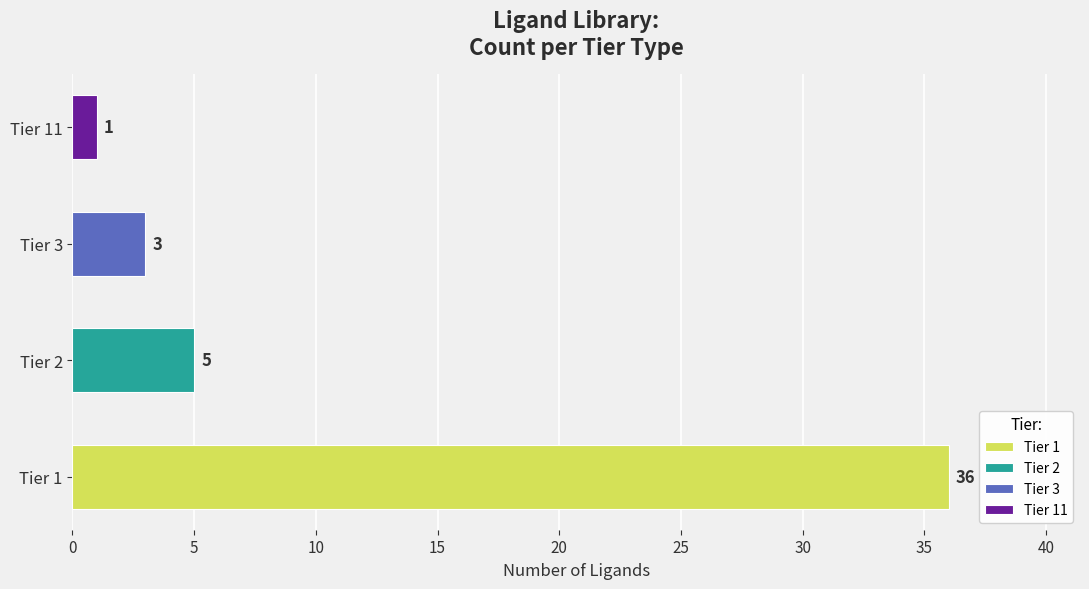

Read the value at Tier 1, to the nearest 5.

35